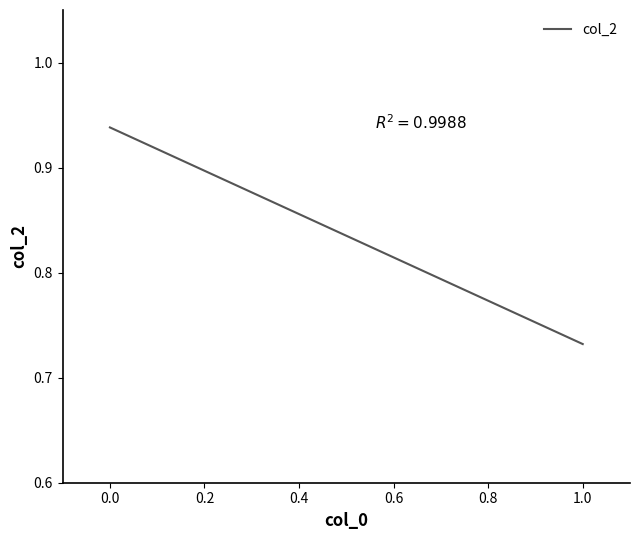

What is the smallest value displayed?

0.7